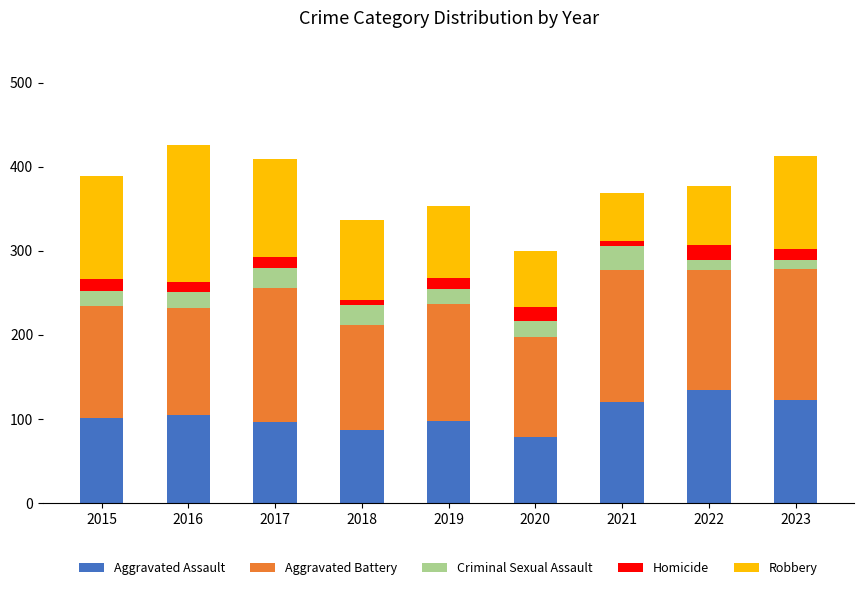

The value of Aggravated Assault at 2017 is 137. True or false?

False